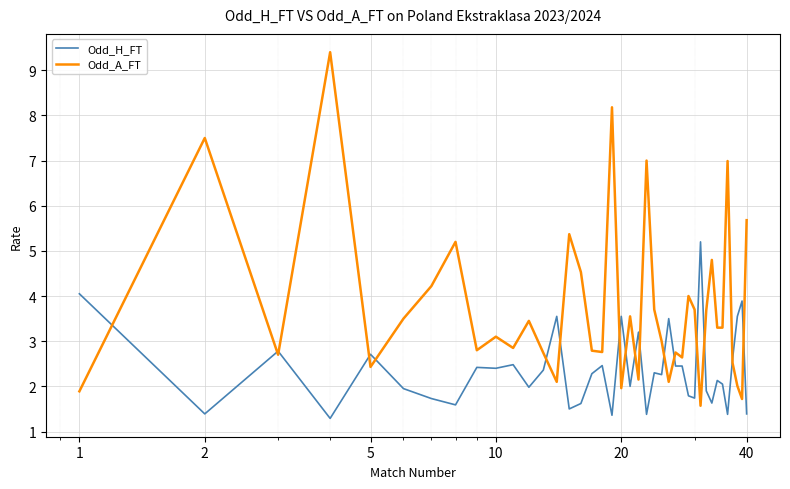

Does the chart display data point markers on the line(s)?

No